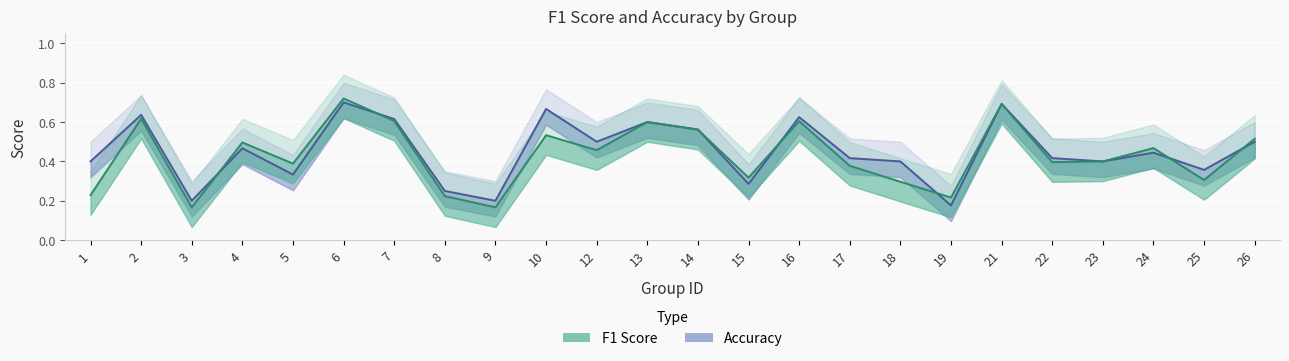

What is the smallest value displayed?

0.2